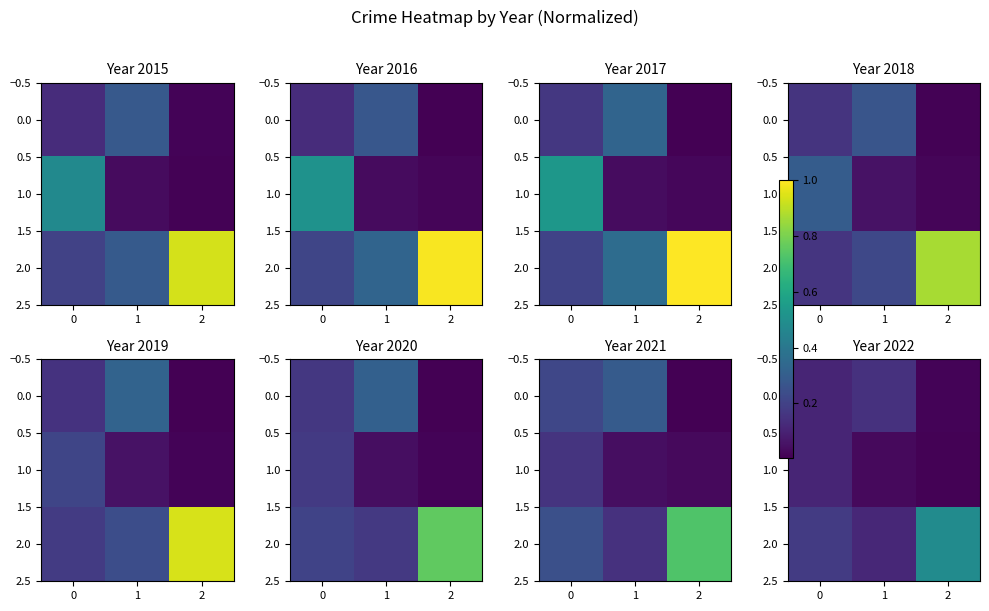

What is the average value of the row_0 series?

0.1